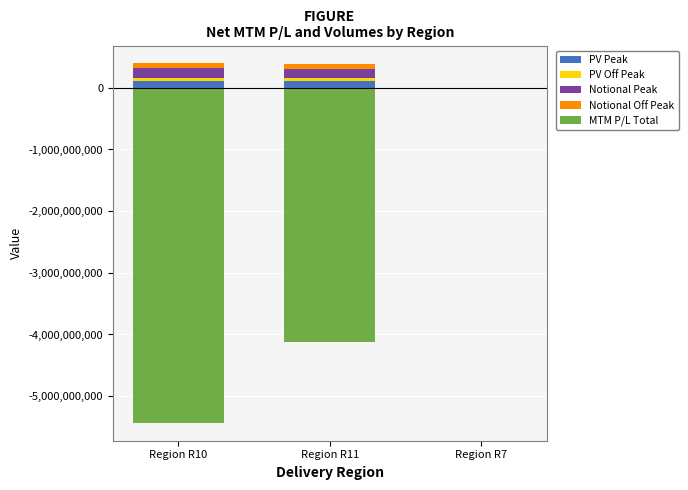

What is the difference between the highest and lowest values at Region R10?

5590017048